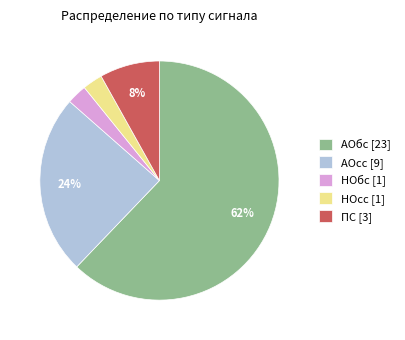

Do АОсс and АОбс together represent more than half of the pie?

Yes